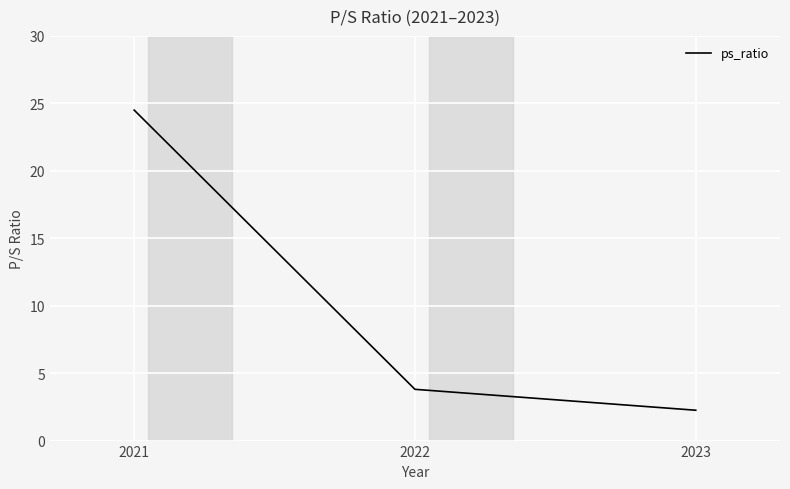

Between 2021 and 2023, which is larger?

2021